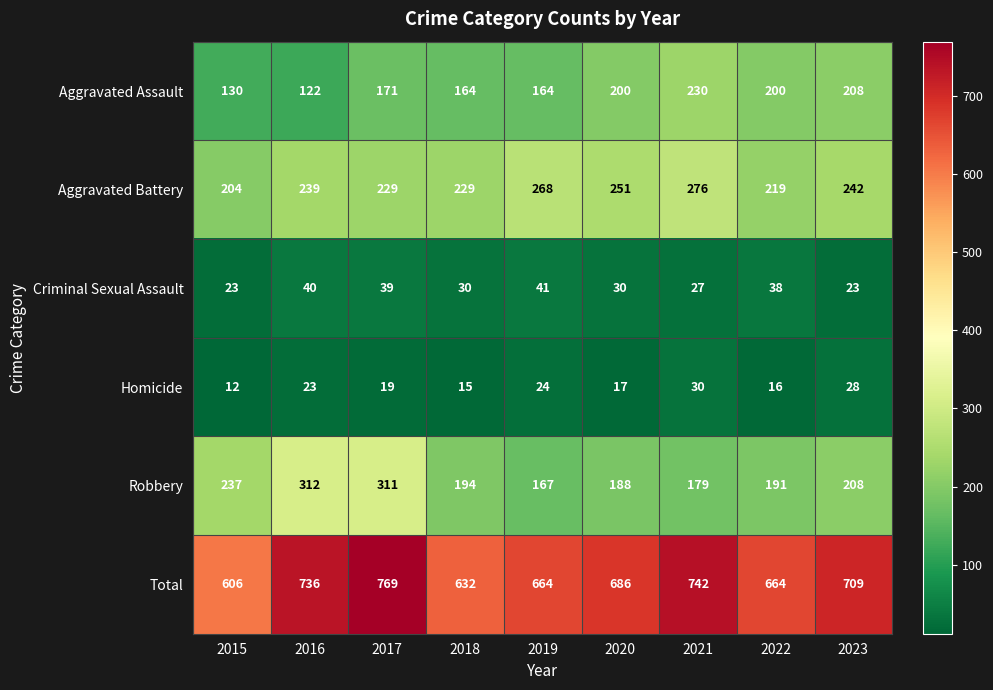

True or false: Aggravated Assault has a value of 164 at 2019.

True